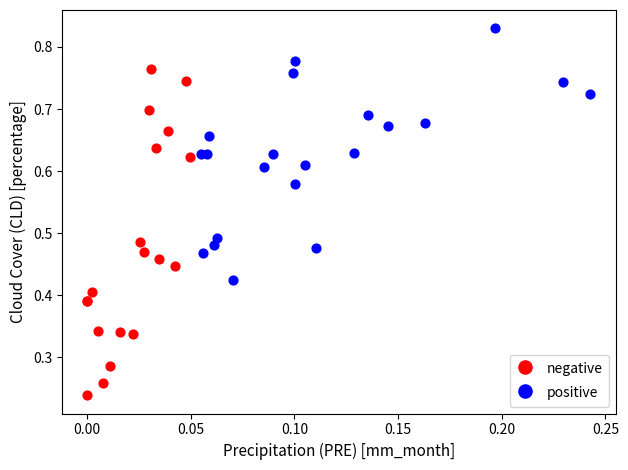

Which series contains the lowest Y value?

negative